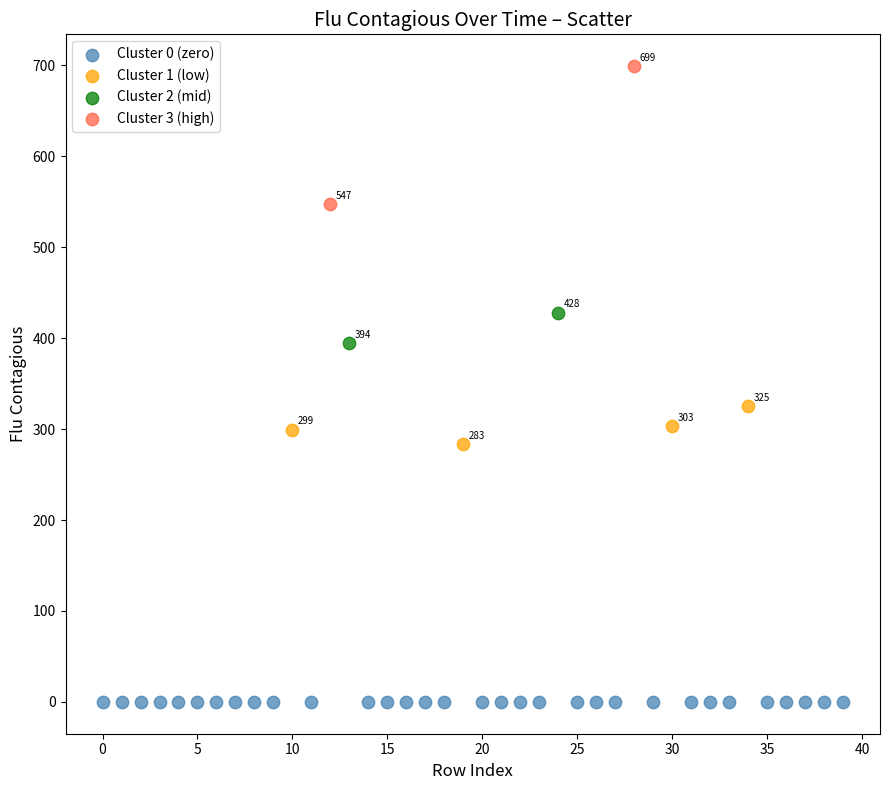

What are all the series names shown in the legend?

Cluster 0 (zero), Cluster 1 (low), Cluster 2 (mid), Cluster 3 (high)